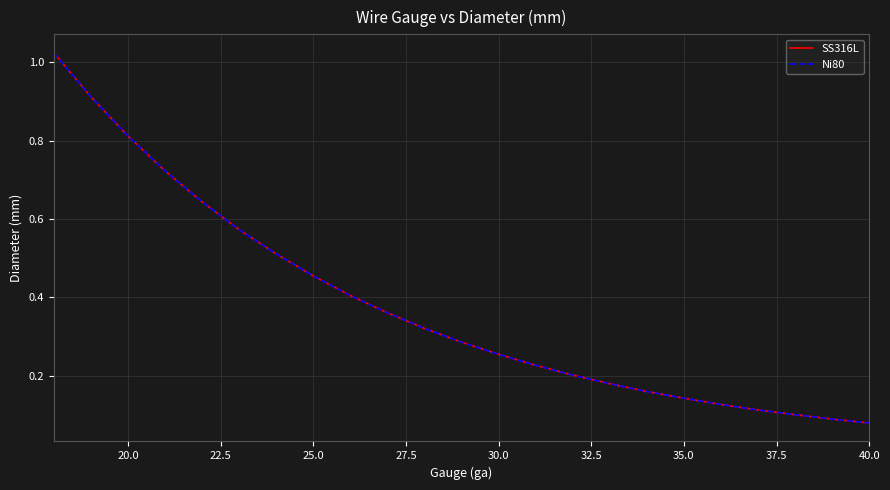

Does the chart display data point markers on the line(s)?

No